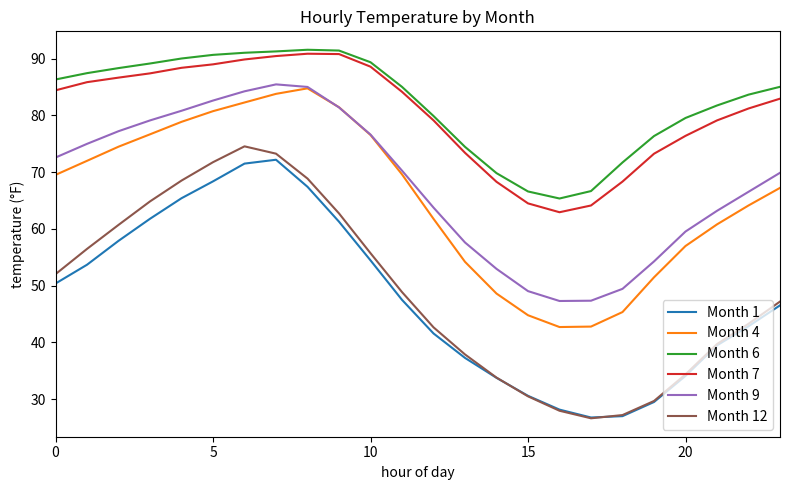

Is this an area chart (filled region under the line)?

No